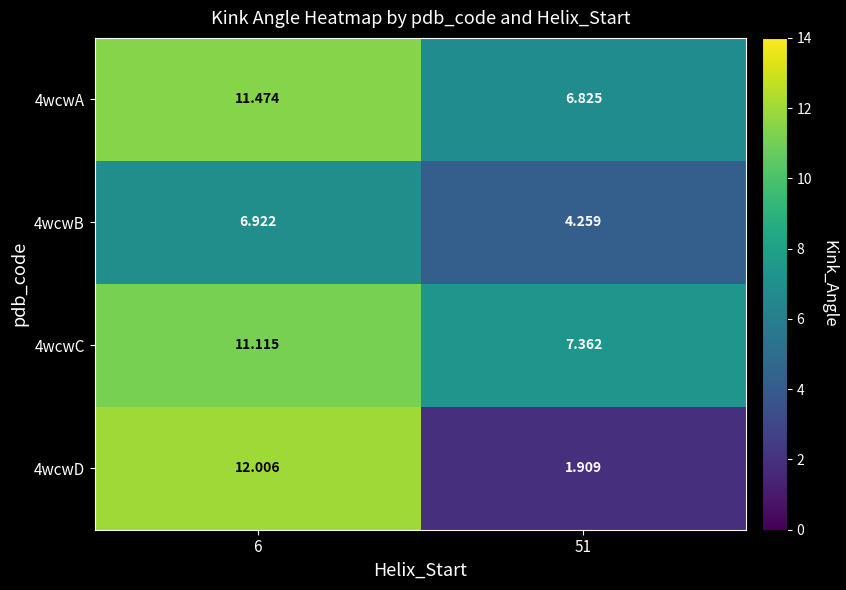

Is the value of 4wcwA at 6 greater than the value of 4wcwC at 6?

Yes